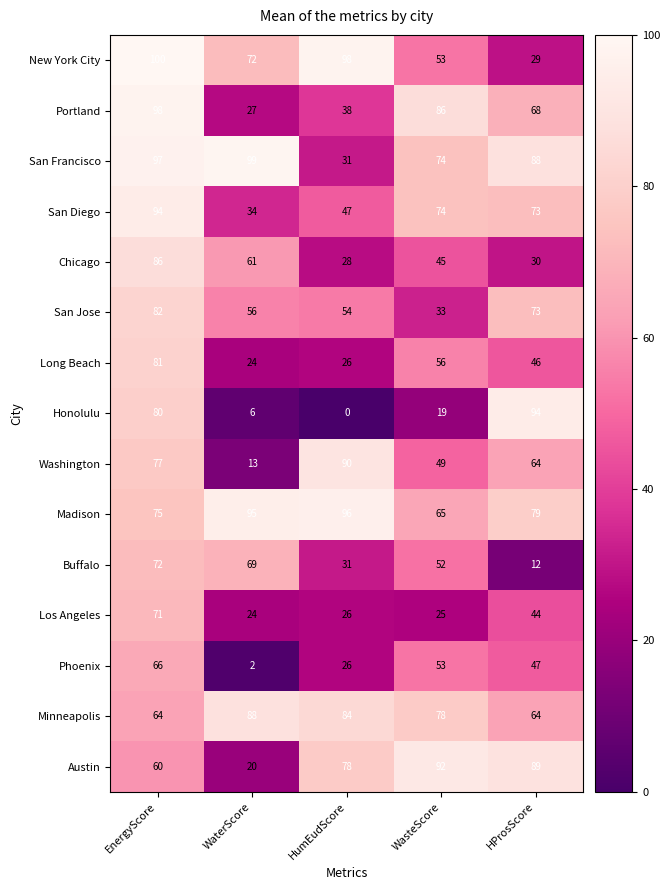

How many categories are shown in the chart?

5